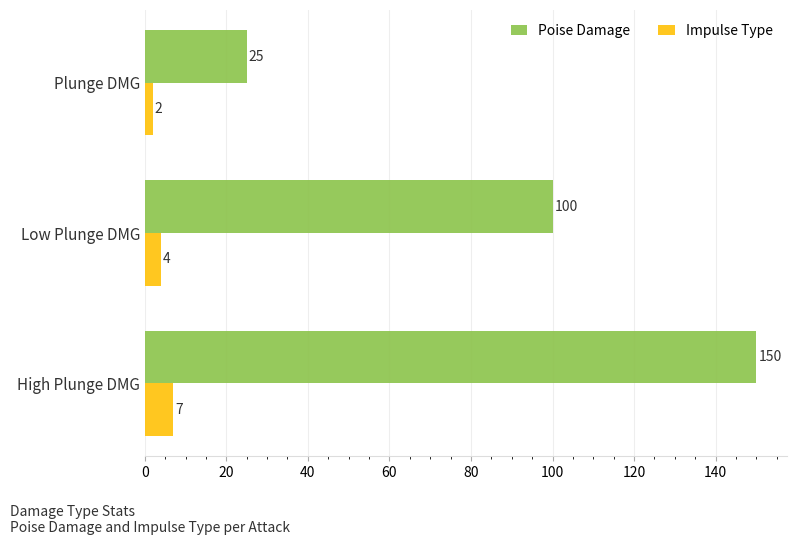

At how many categories does at least one series exceed 29?

2